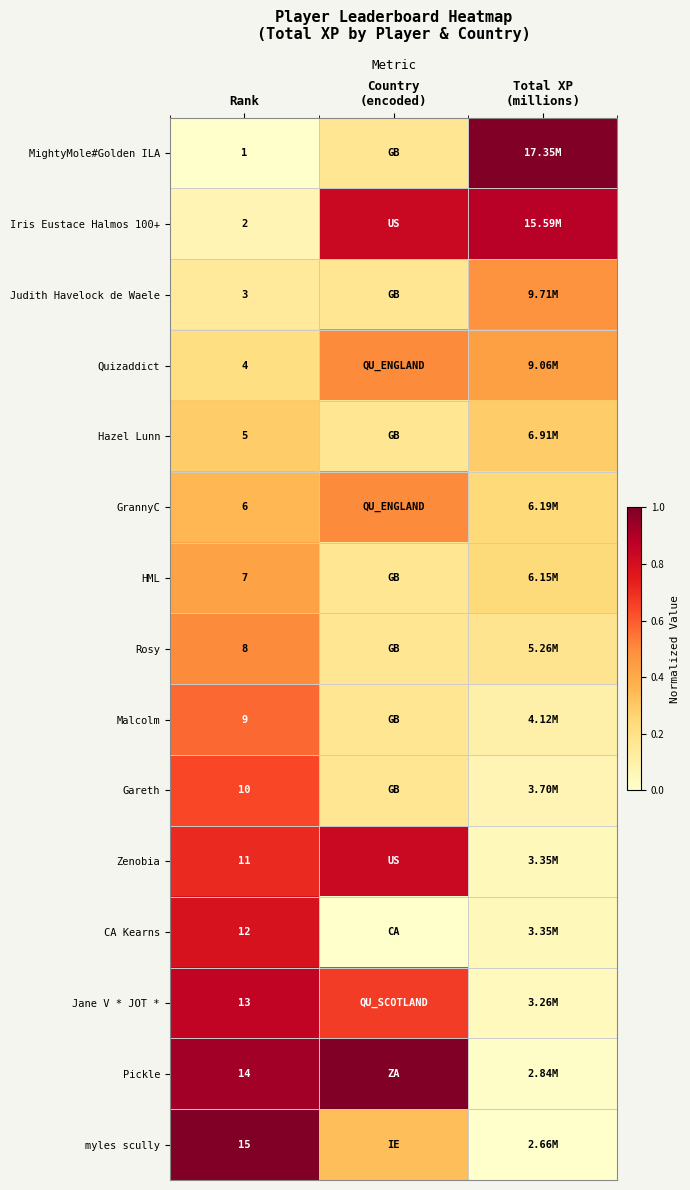

Reading right to left, what are all the values shown in this chart?

row_0: Total XP
(millions)=1.0	Country
(encoded)=0.2	Rank=0.0
row_1: Total XP
(millions)=0.9	Country
(encoded)=0.8	Rank=0.1
row_2: Total XP
(millions)=0.5	Country
(encoded)=0.2	Rank=0.1
row_3: Total XP
(millions)=0.4	Country
(encoded)=0.5	Rank=0.2
row_4: Total XP
(millions)=0.3	Country
(encoded)=0.2	Rank=0.3
row_5: Total XP
(millions)=0.2	Country
(encoded)=0.5	Rank=0.4
row_6: Total XP
(millions)=0.2	Country
(encoded)=0.2	Rank=0.4
row_7: Total XP
(millions)=0.2	Country
(encoded)=0.2	Rank=0.5
row_8: Total XP
(millions)=0.1	Country
(encoded)=0.2	Rank=0.6
row_9: Total XP
(millions)=0.1	Country
(encoded)=0.2	Rank=0.6
row_10: Total XP
(millions)=0.0	Country
(encoded)=0.8	Rank=0.7
row_11: Total XP
(millions)=0.0	Country
(encoded)=0.0	Rank=0.8
row_12: Total XP
(millions)=0.0	Country
(encoded)=0.7	Rank=0.9
row_13: Total XP
(millions)=0.0	Country
(encoded)=1.0	Rank=0.9
row_14: Total XP
(millions)=0.0	Country
(encoded)=0.3	Rank=1.0